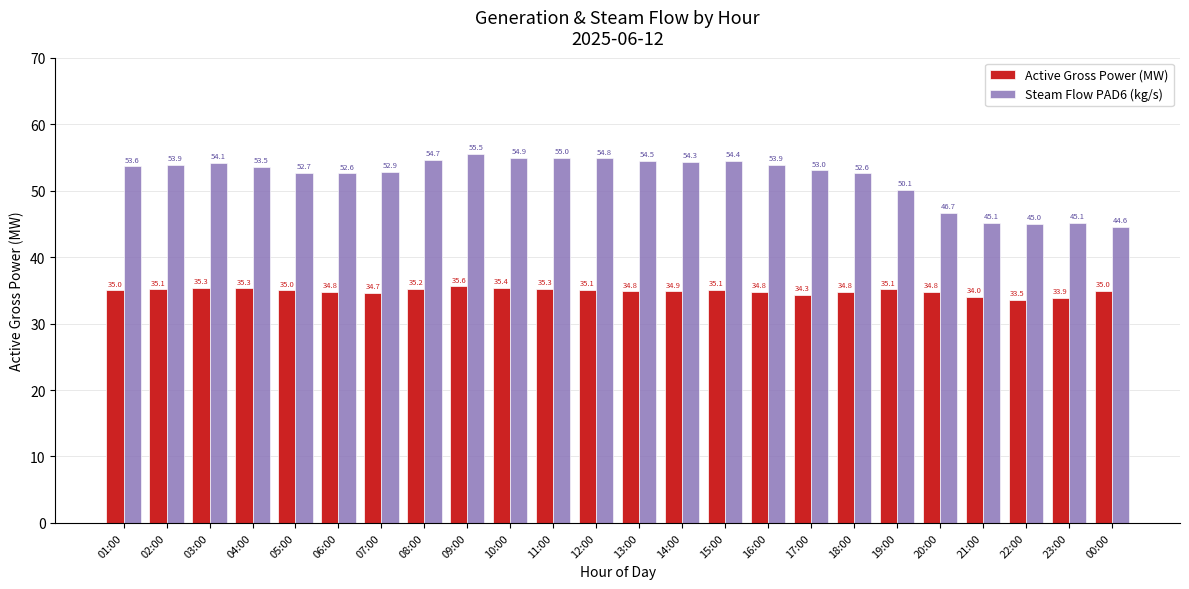

Rank the series at 18:00 from highest to lowest value.

Steam Flow PAD6 (kg/s), Active Gross Power (MW)